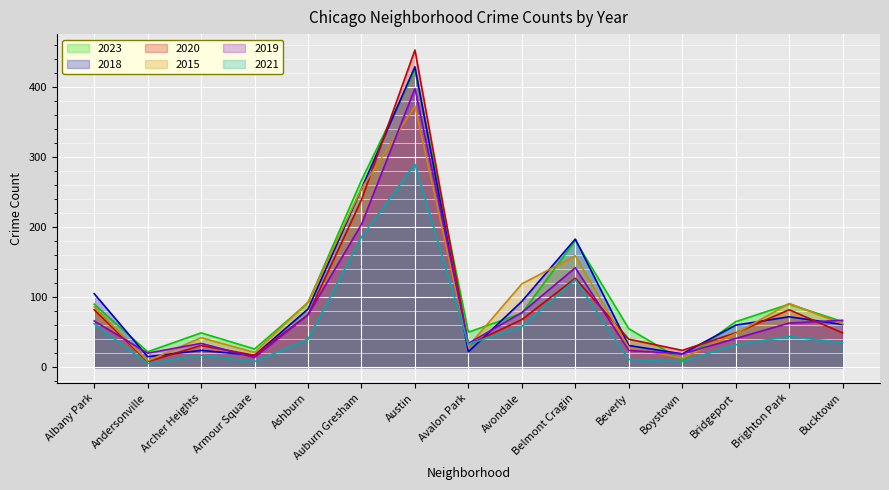

True or false: 2019 and 2018 cross at least once.

True